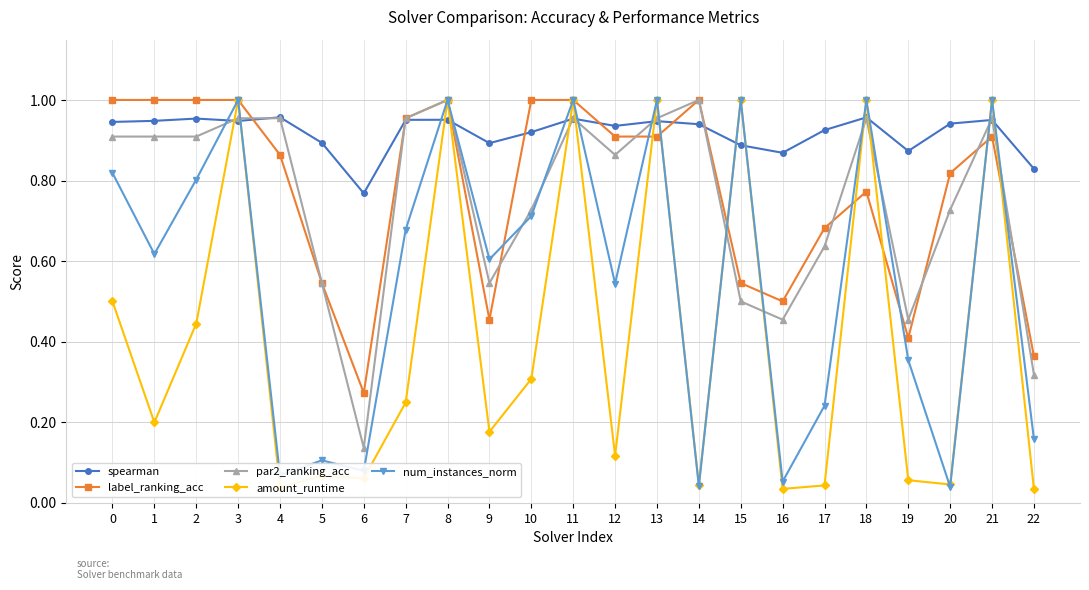

Is the value of num_instances_norm at 5 greater than the value of par2_ranking_acc at 11?

No